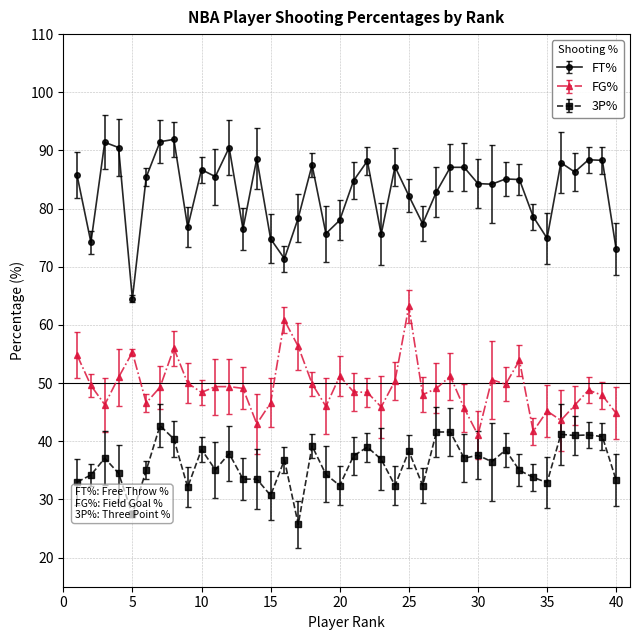

What is the highest value of the FT% series?

91.9